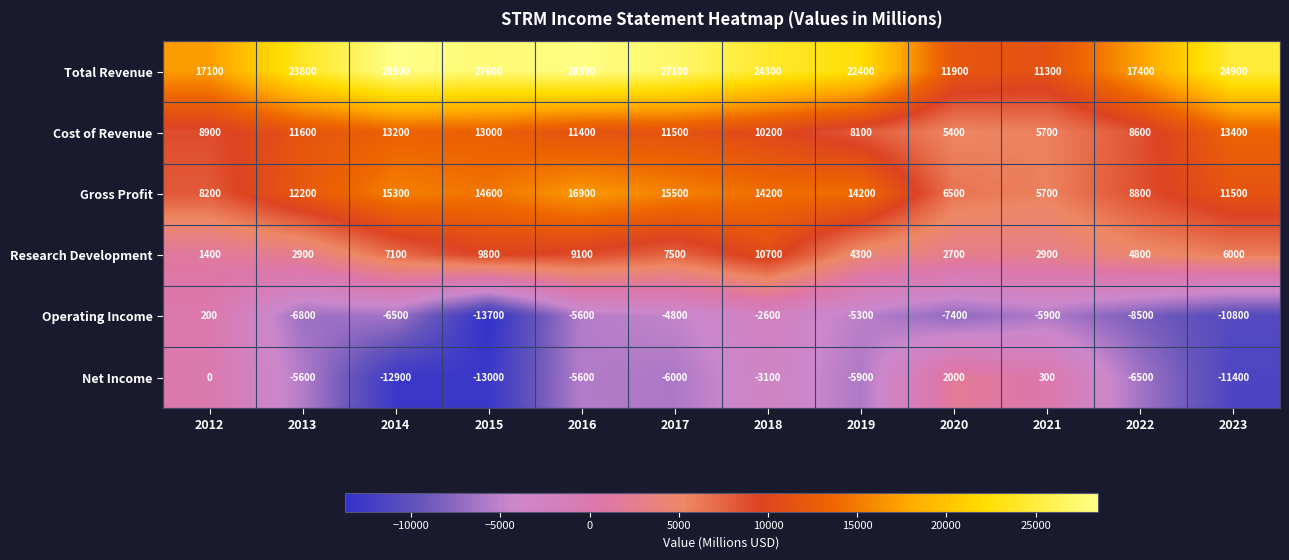

What is the maximum value shown in the chart?

28500